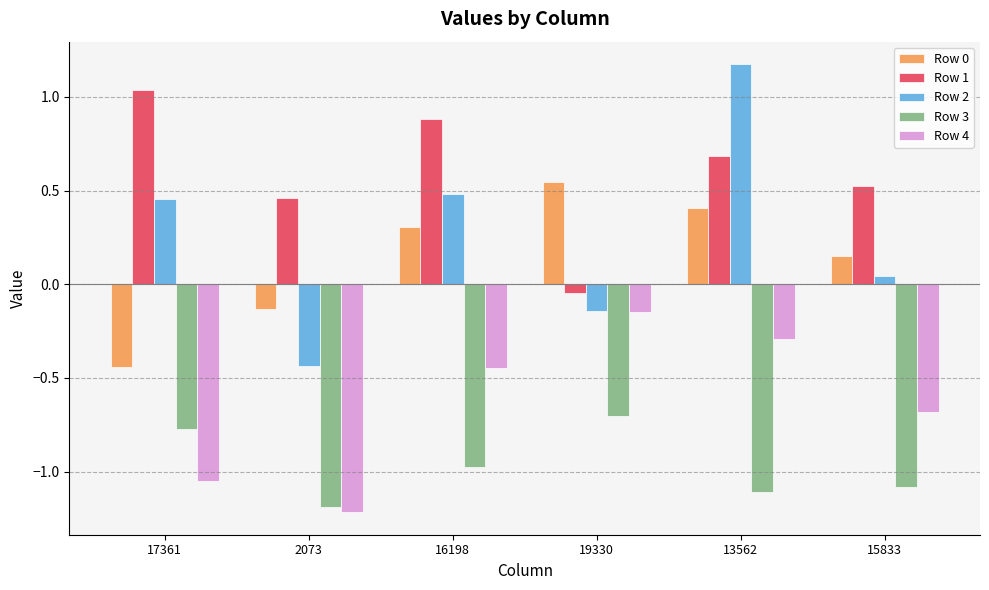

What is the spread (max minus min) of values at 17361?

2.1